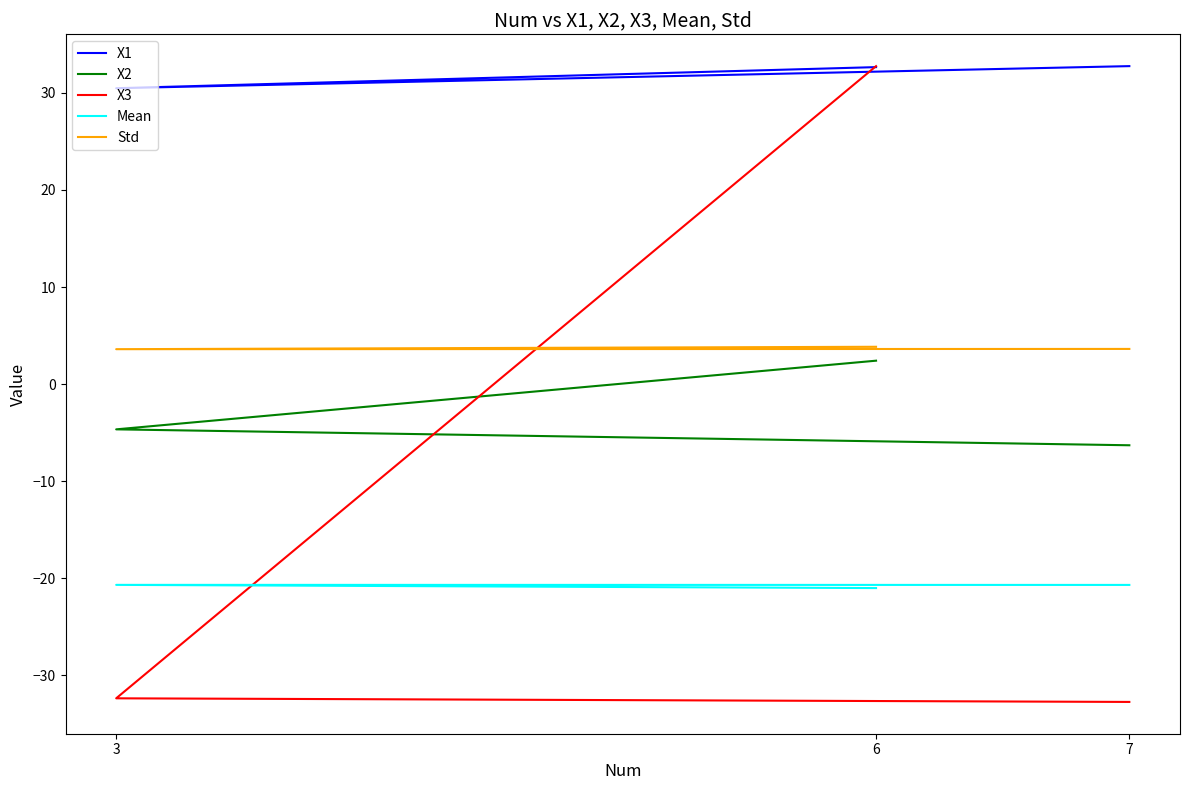

What is the greatest value displayed?

32.8